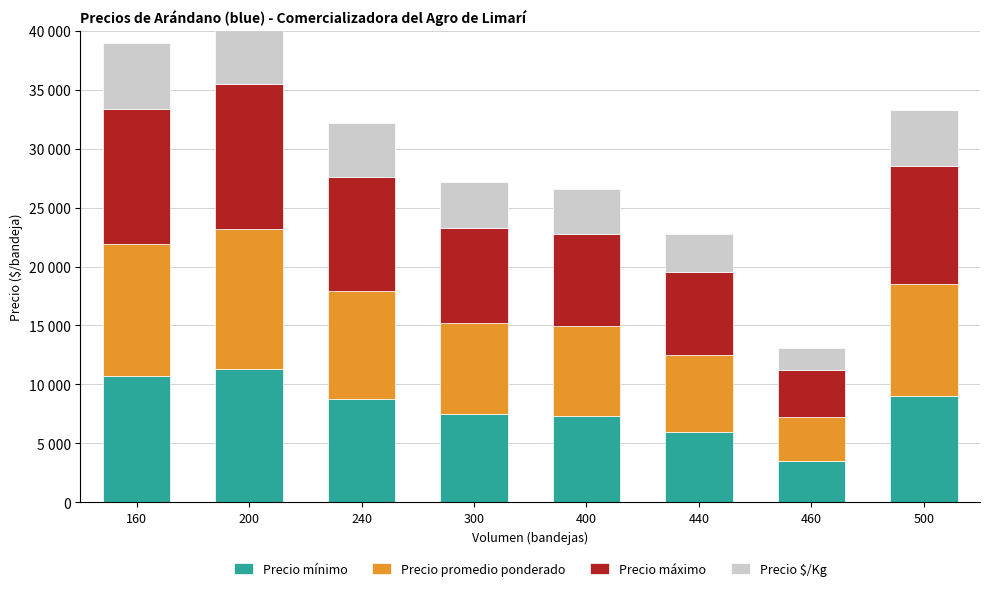

What are all the series names shown in the legend?

Precio mínimo, Precio promedio ponderado, Precio máximo, Precio $/Kg